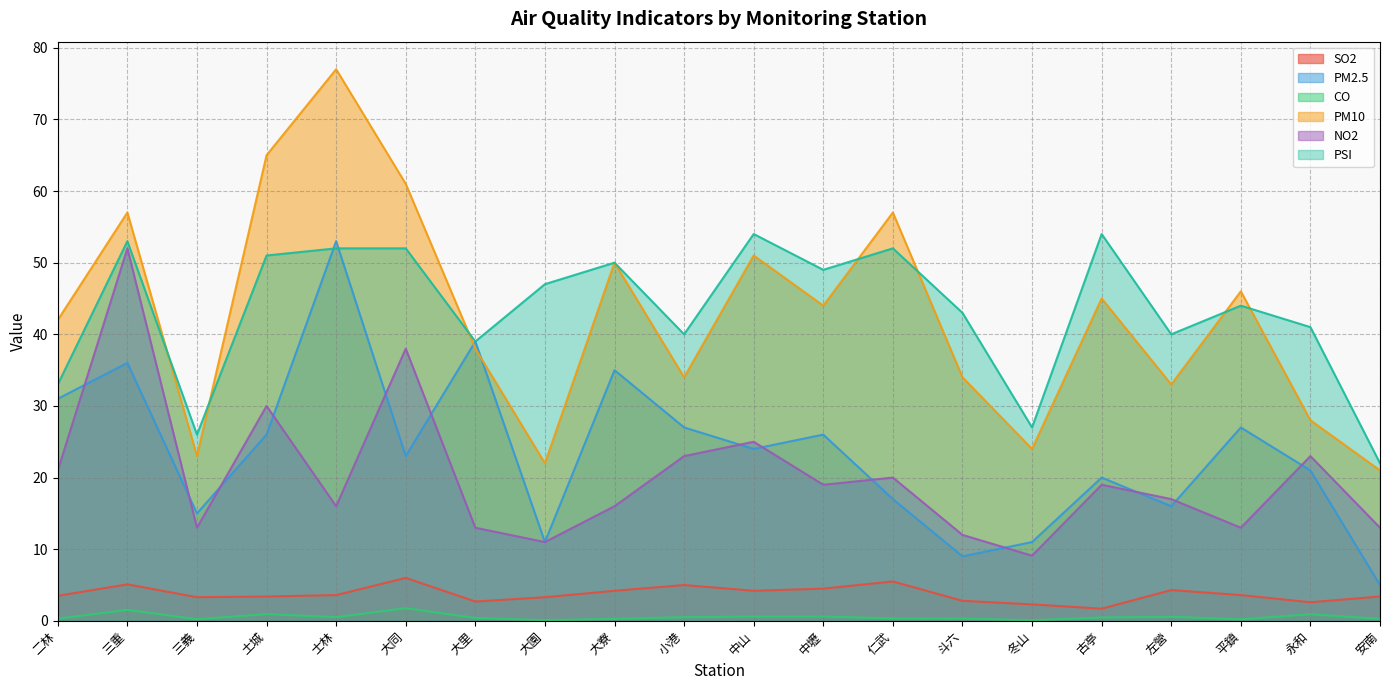

Is it true that SO2 equals 1.7 at 古亭?

True